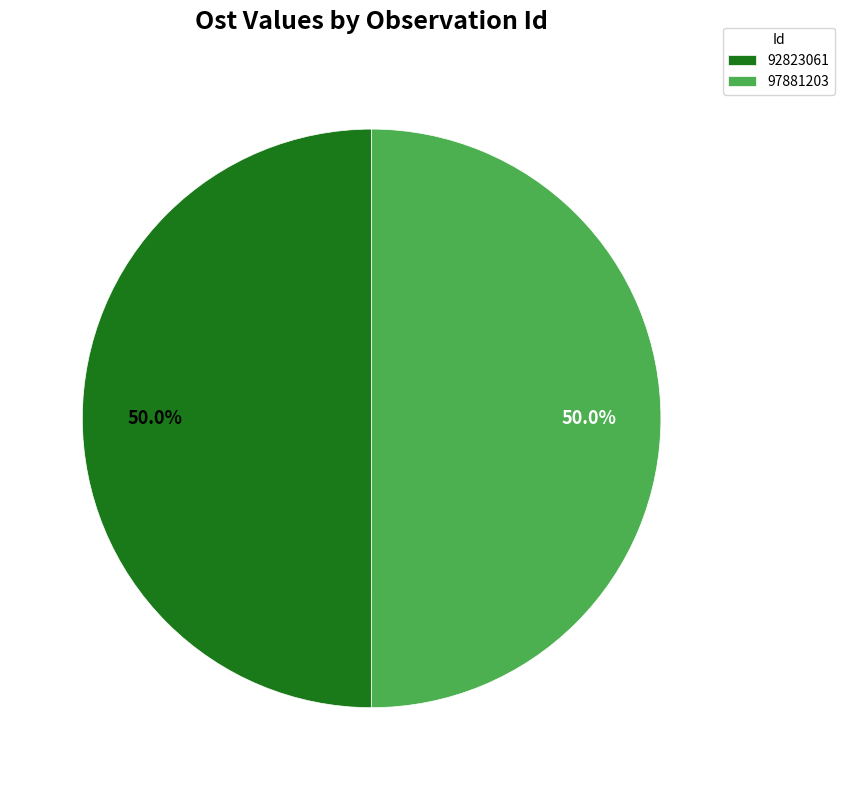

What is the ratio of the value at 97881203 to the value at 92823061?

1.0